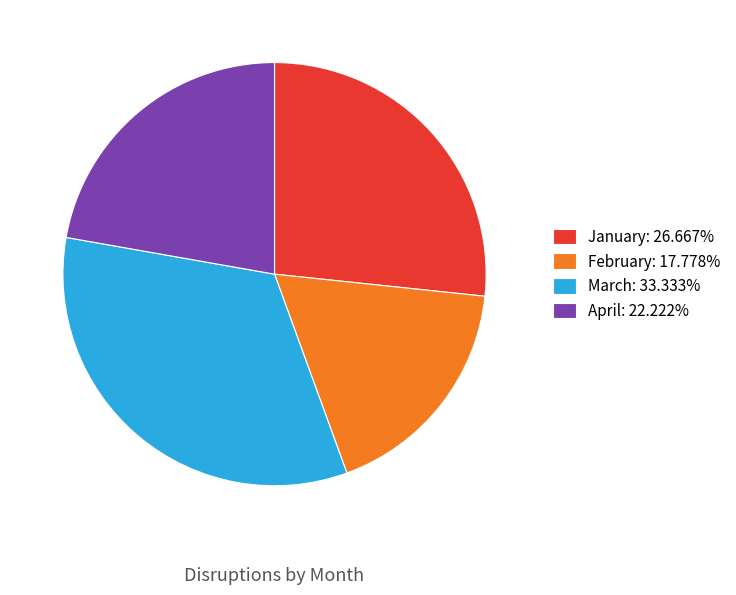

Is there any slice that represents more than half of the pie?

No